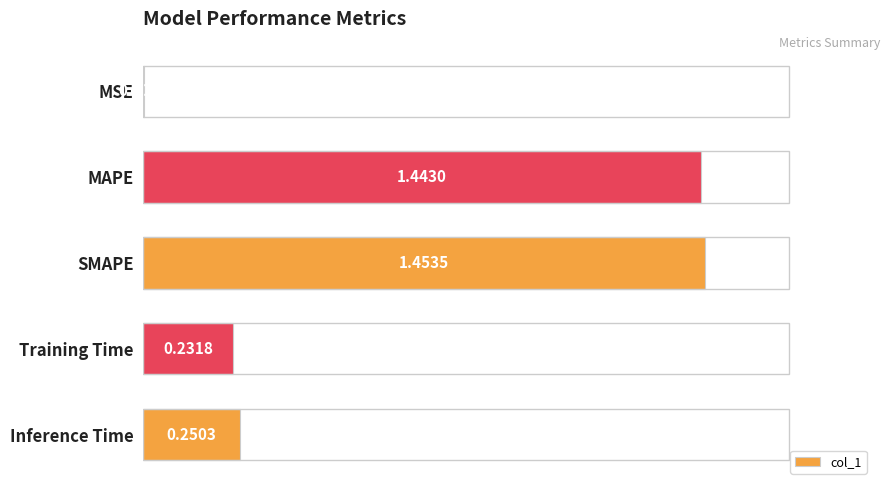

What is the sum of all values?

3.4